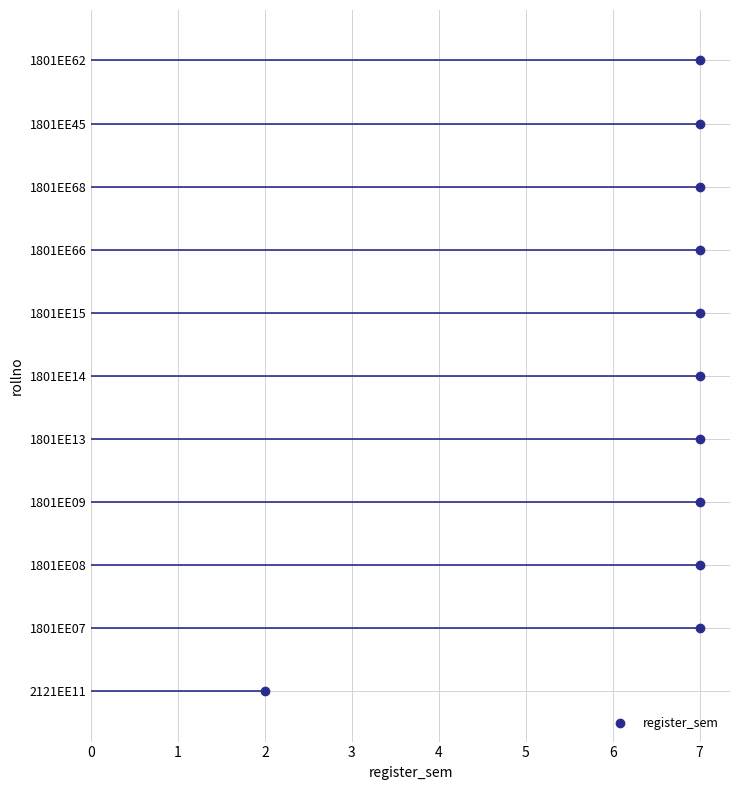

Between 2121EE11 and 1801EE66, which is larger?

1801EE66